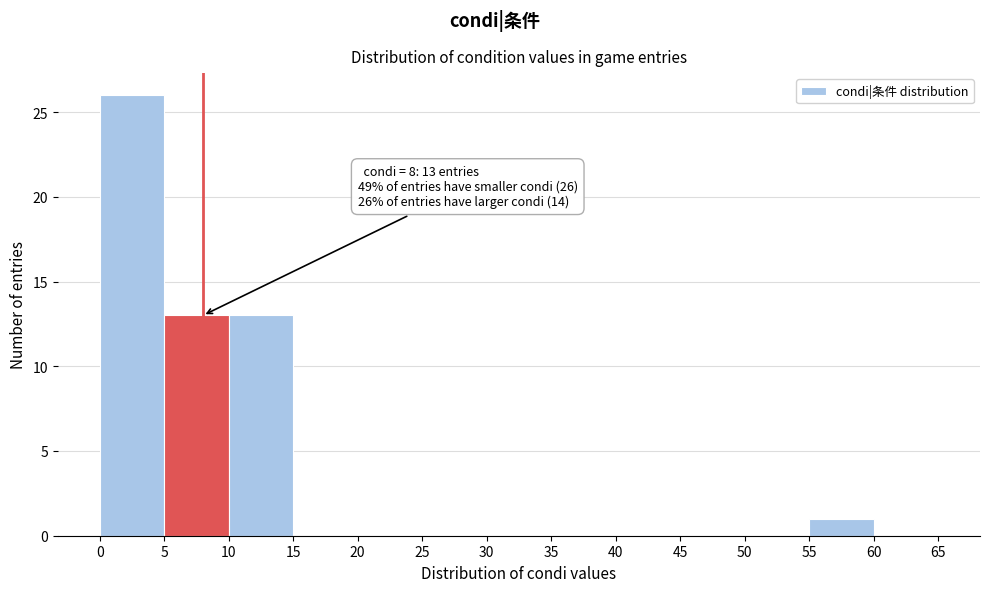

Over which range of the x-axis is the bar tallest?

0 to 5